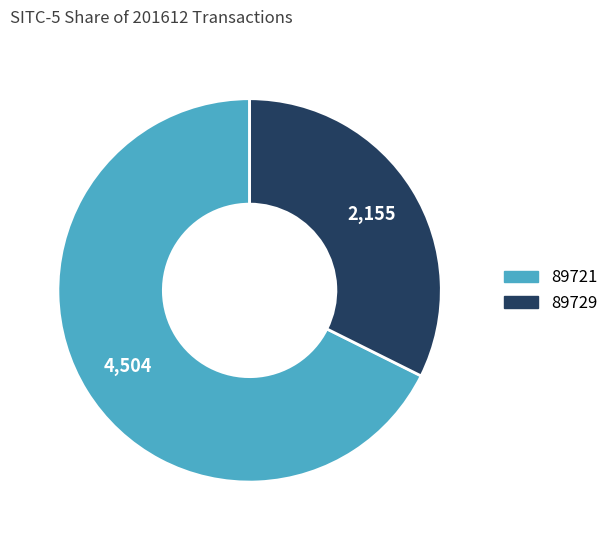

Rank the categories by value from highest to lowest.

89721, 89729